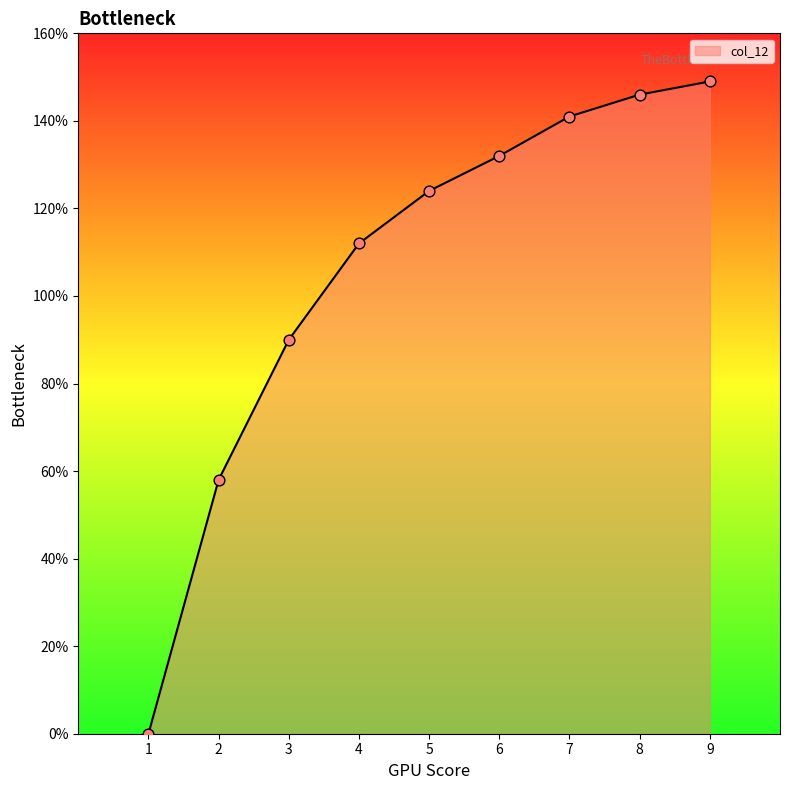

Is this an area chart (filled region under the line)?

Yes